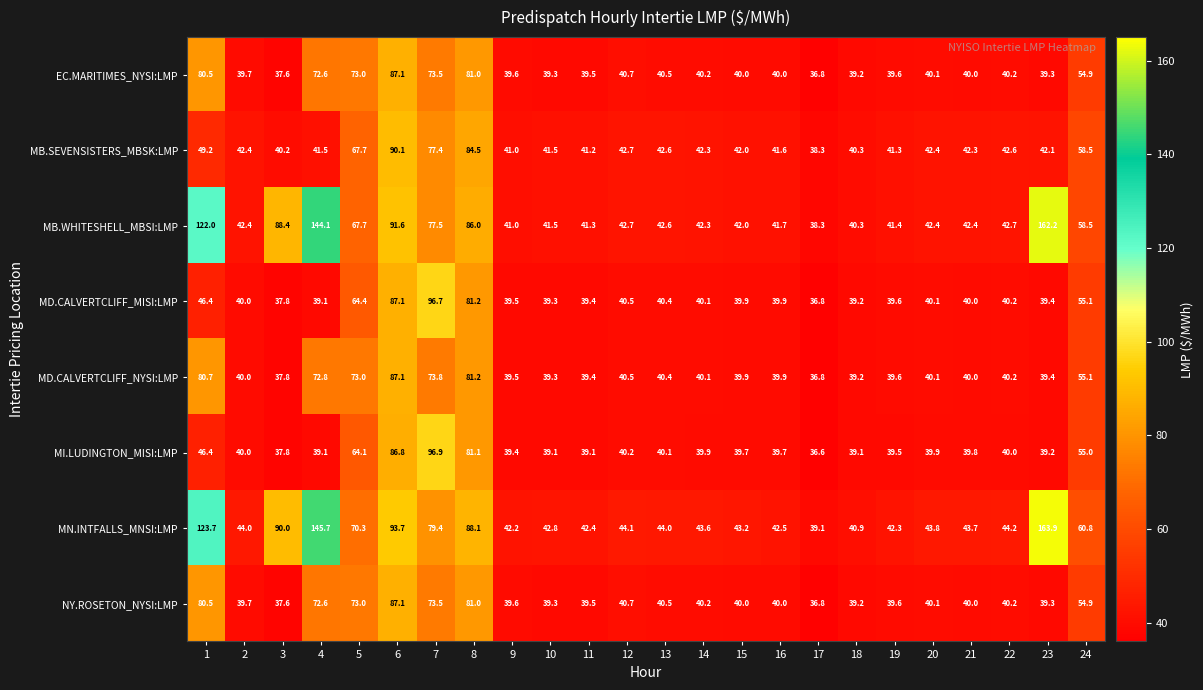

What is the smallest value displayed?

36.6